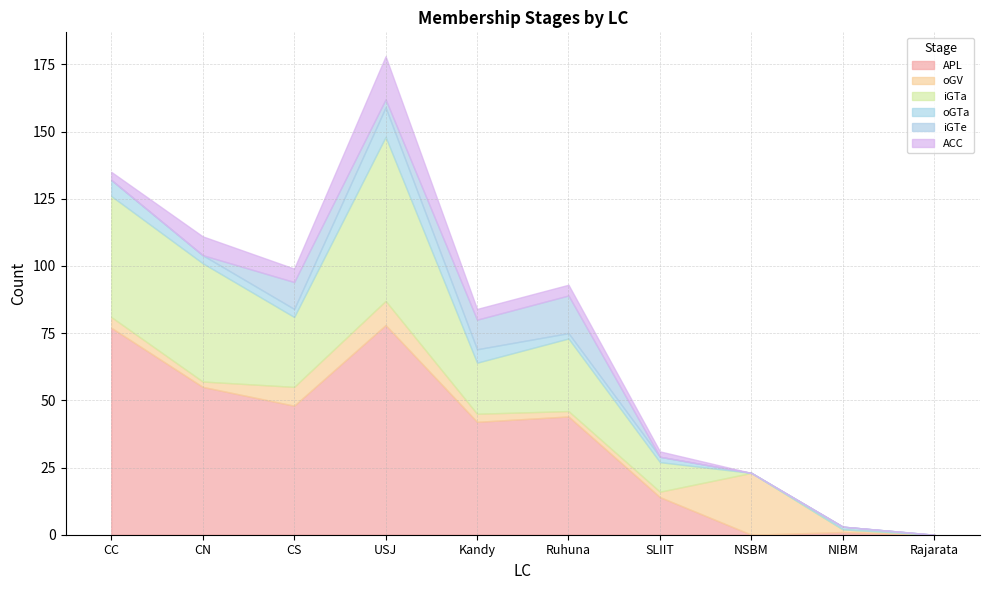

True or false: iGTe and iGTa intersect in this chart.

False